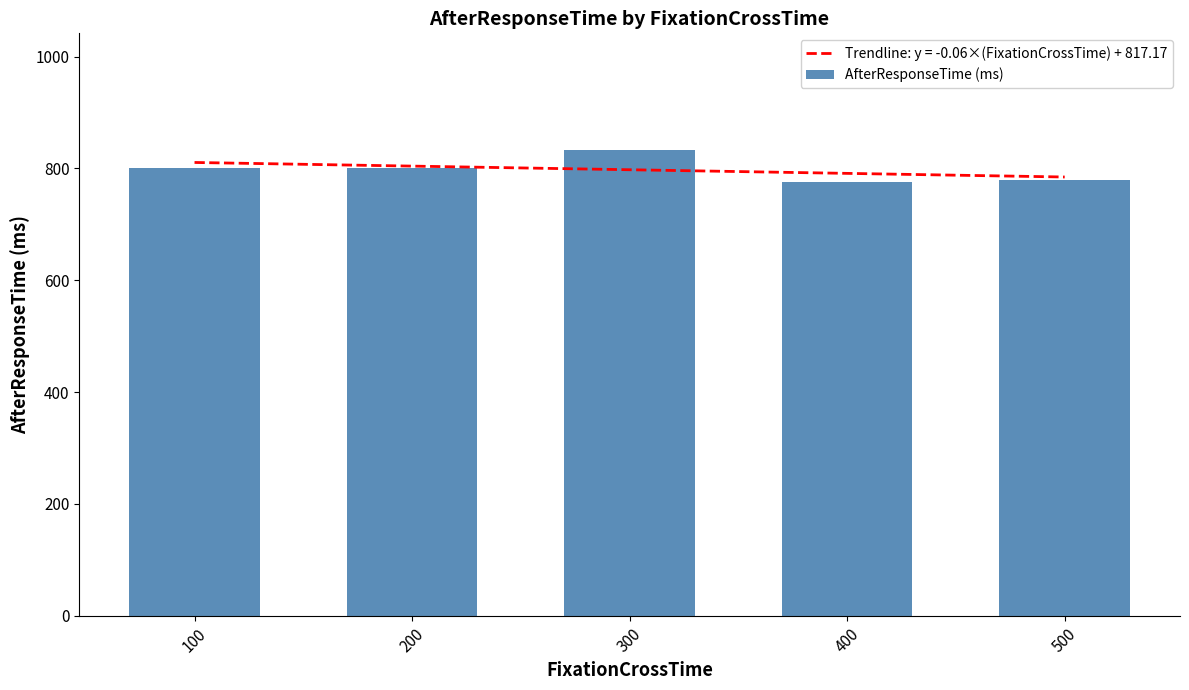

Reading left to right, list all the values displayed in this chart.

100=800.0	200=800.0	300=833.3	400=775.0	500=780.0